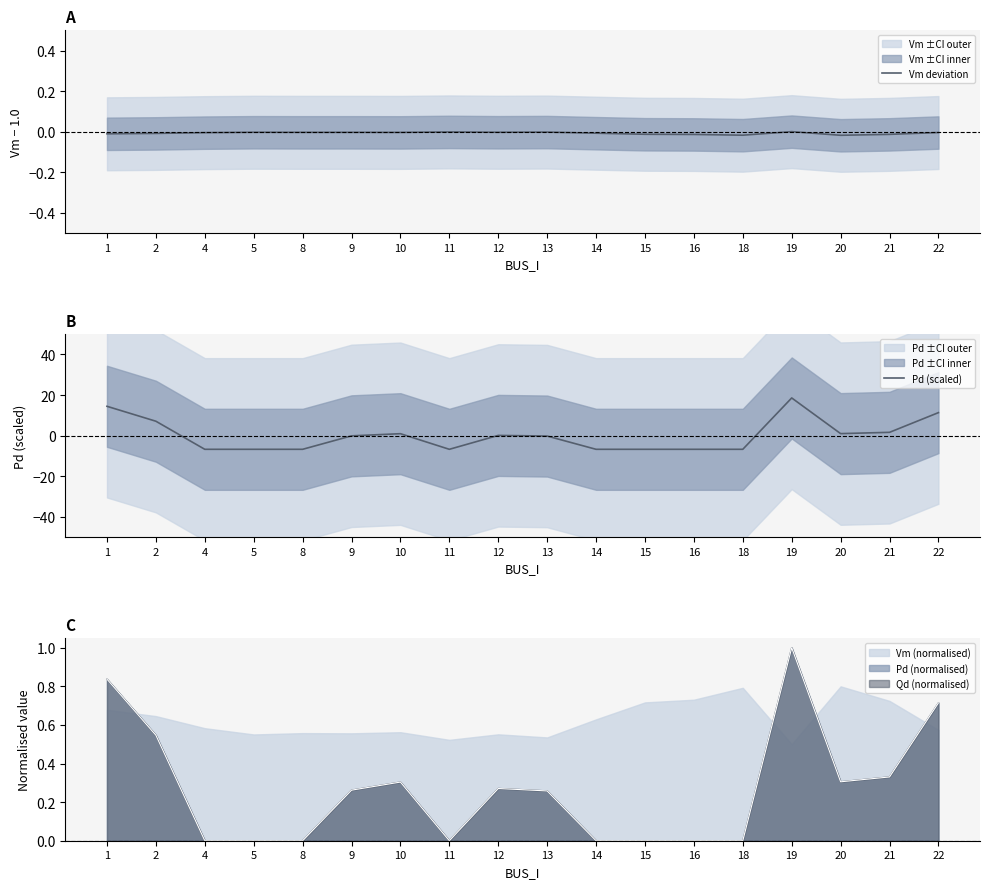

True or false: Pd (scaled) and Vm deviation cross at least once.

True